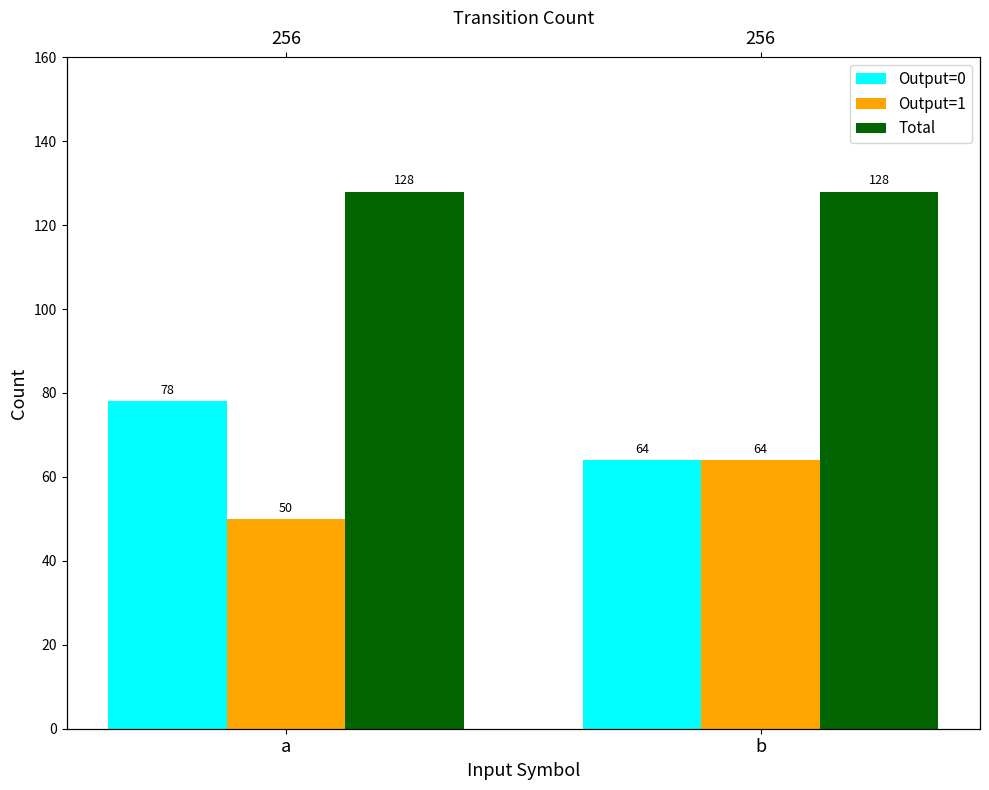

Rank the series by their maximum value, from lowest to highest.

Output=1, Output=0, Total